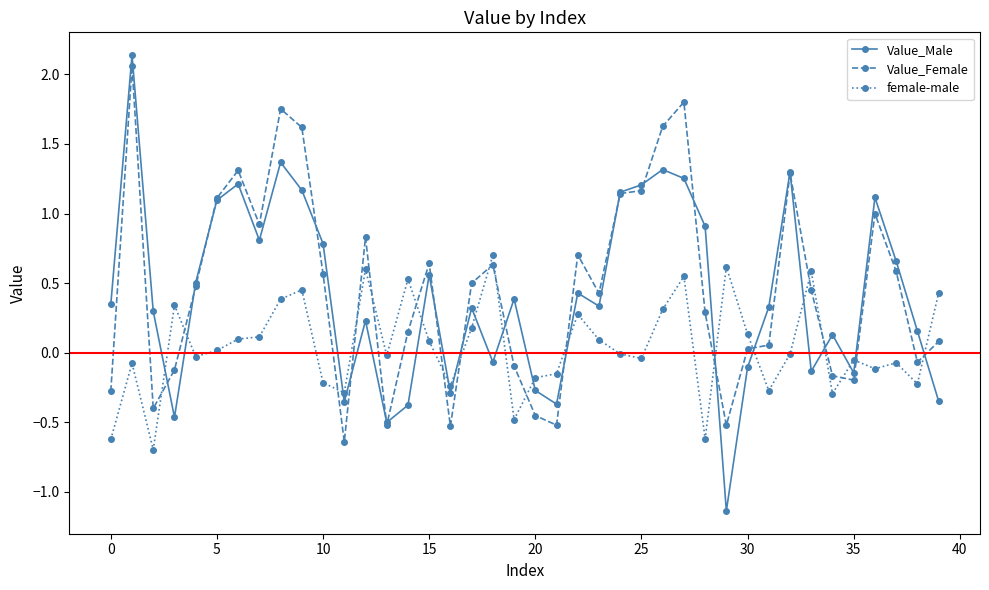

After their last crossing, which series has the higher values: Value_Female or female-male?

female-male